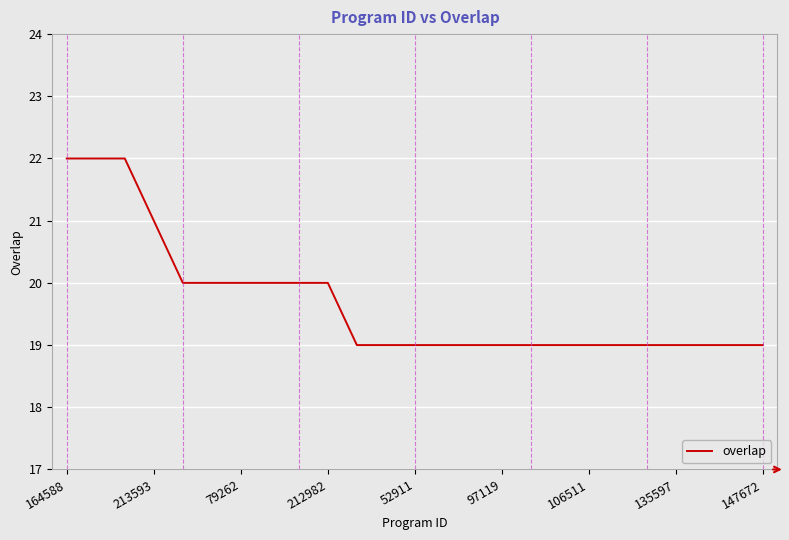

What is the smallest value displayed?

19